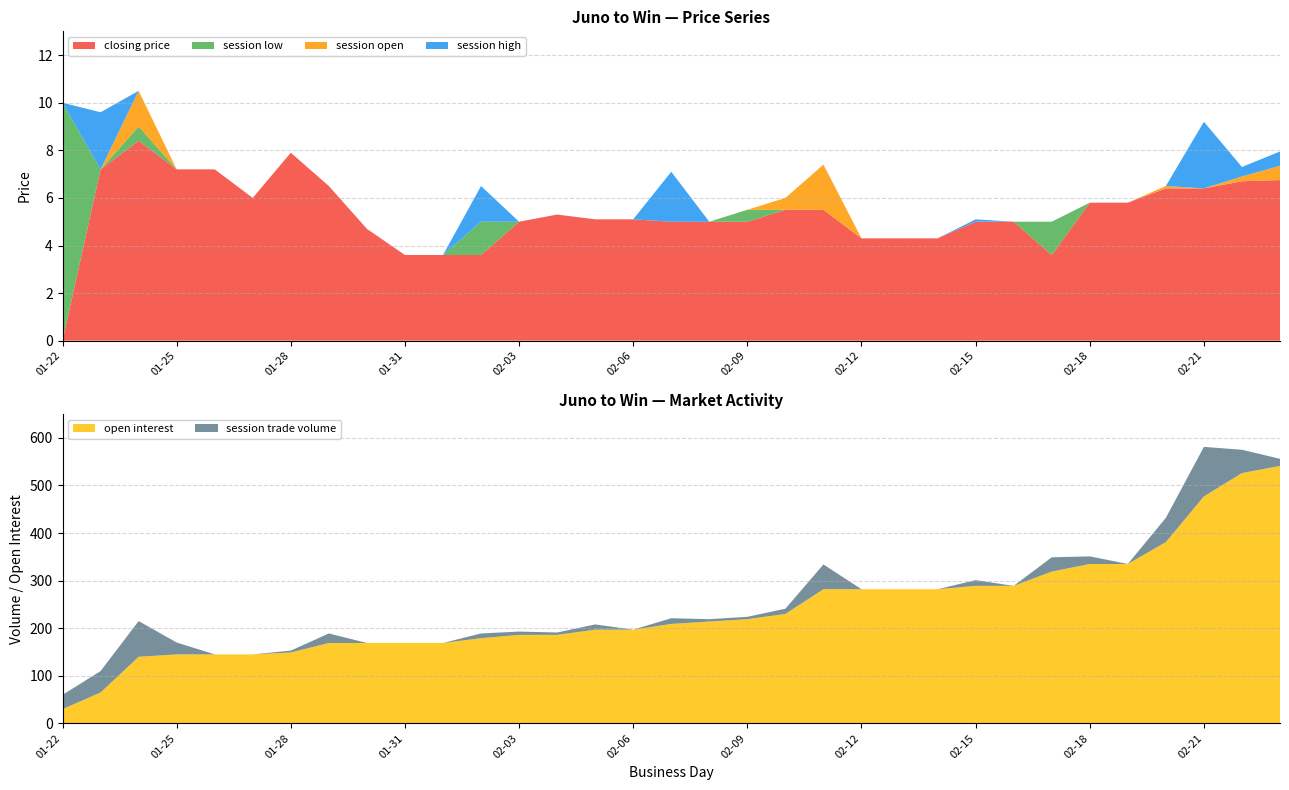

Which category has the lowest value in the closing price series?

01-22